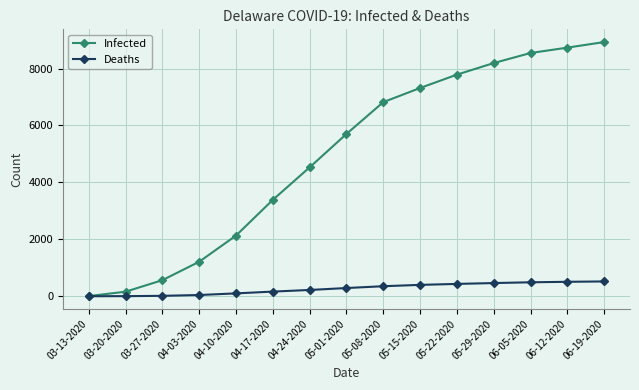

What is the value of the Deaths point at the 14th from the left?

507